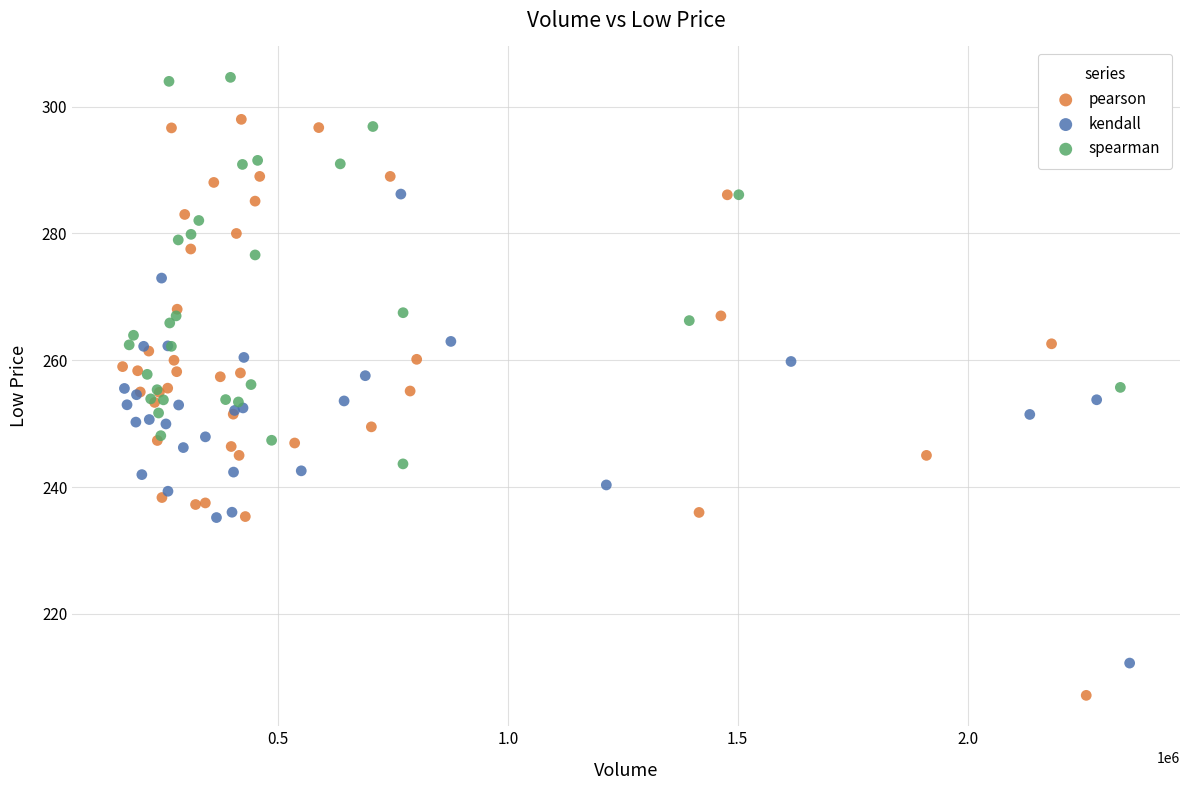

Which series reaches the minimum Y coordinate?

pearson